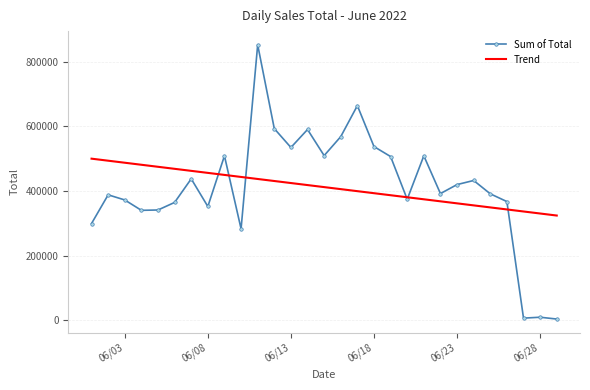

Which series has the widest spread of values?

Sum of Total